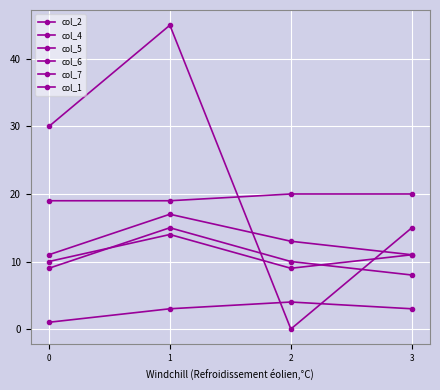

True or false: col_4 and col_7 intersect in this chart.

False